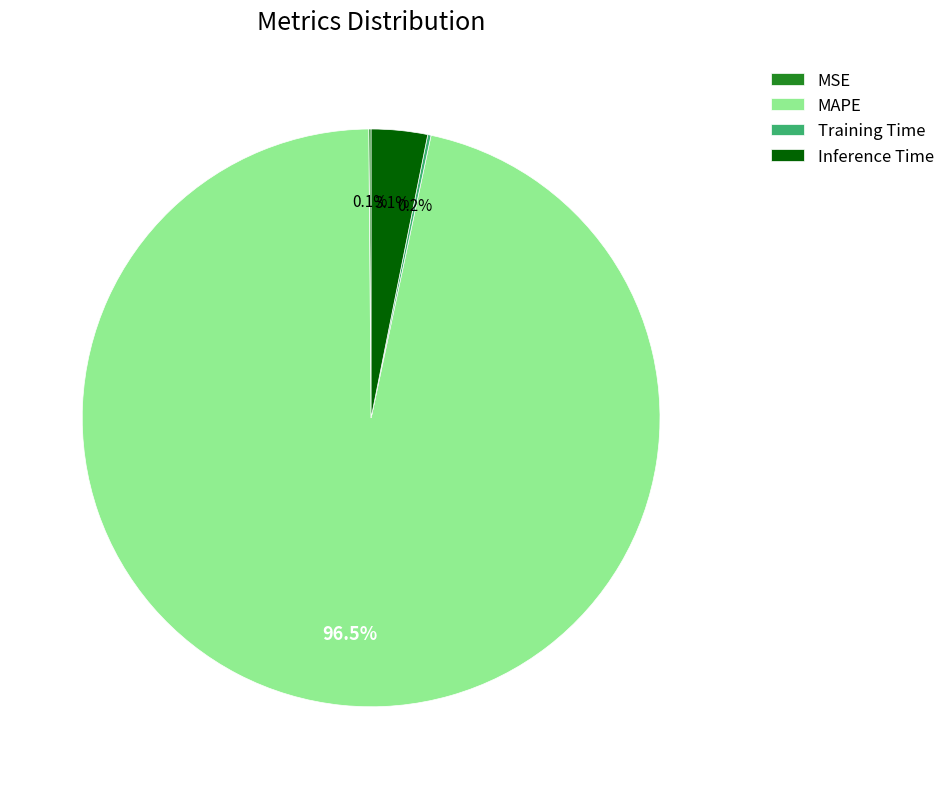

What is the majority slice?

MAPE